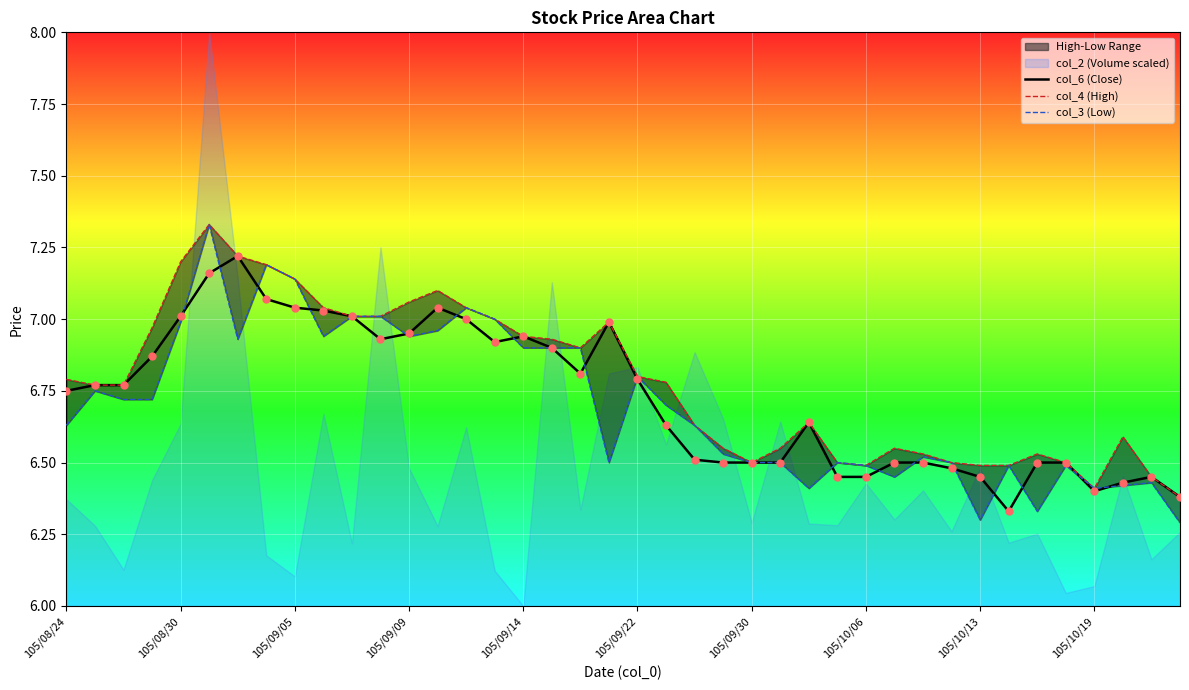

At how many categories does at least one series exceed 7?

11